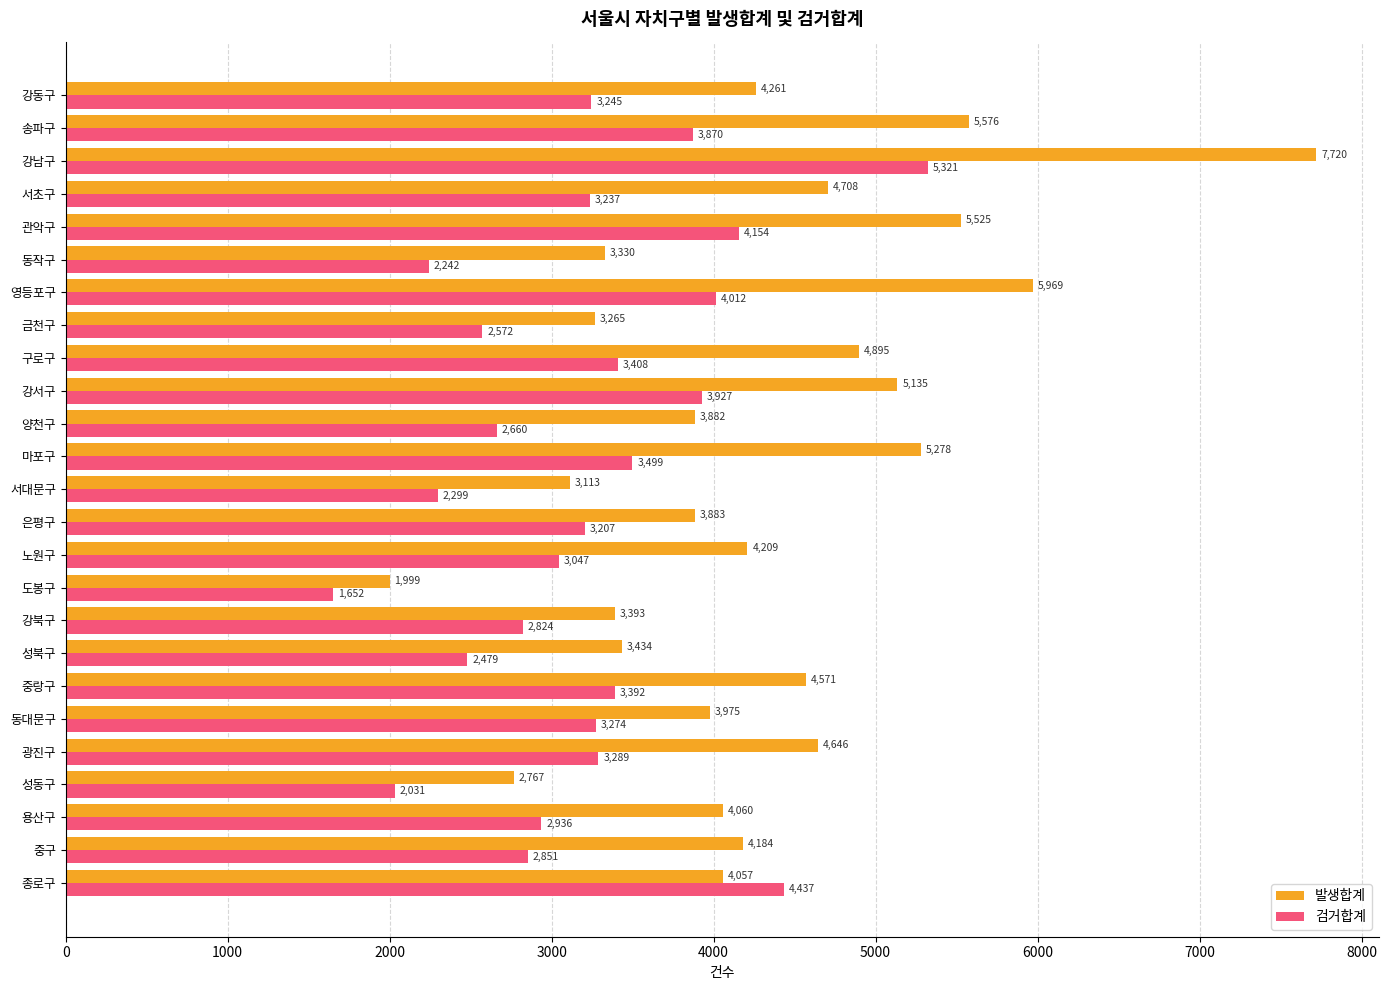

Which label corresponds to the smallest value in the chart?

도봉구